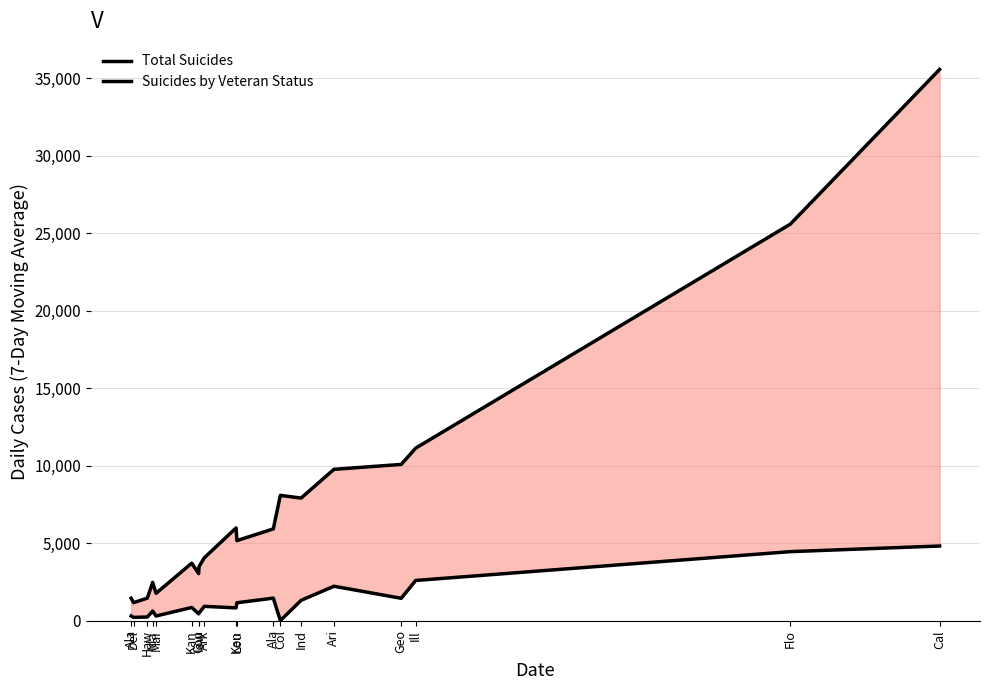

At which label is Total Suicides closest to 18363?

Flo